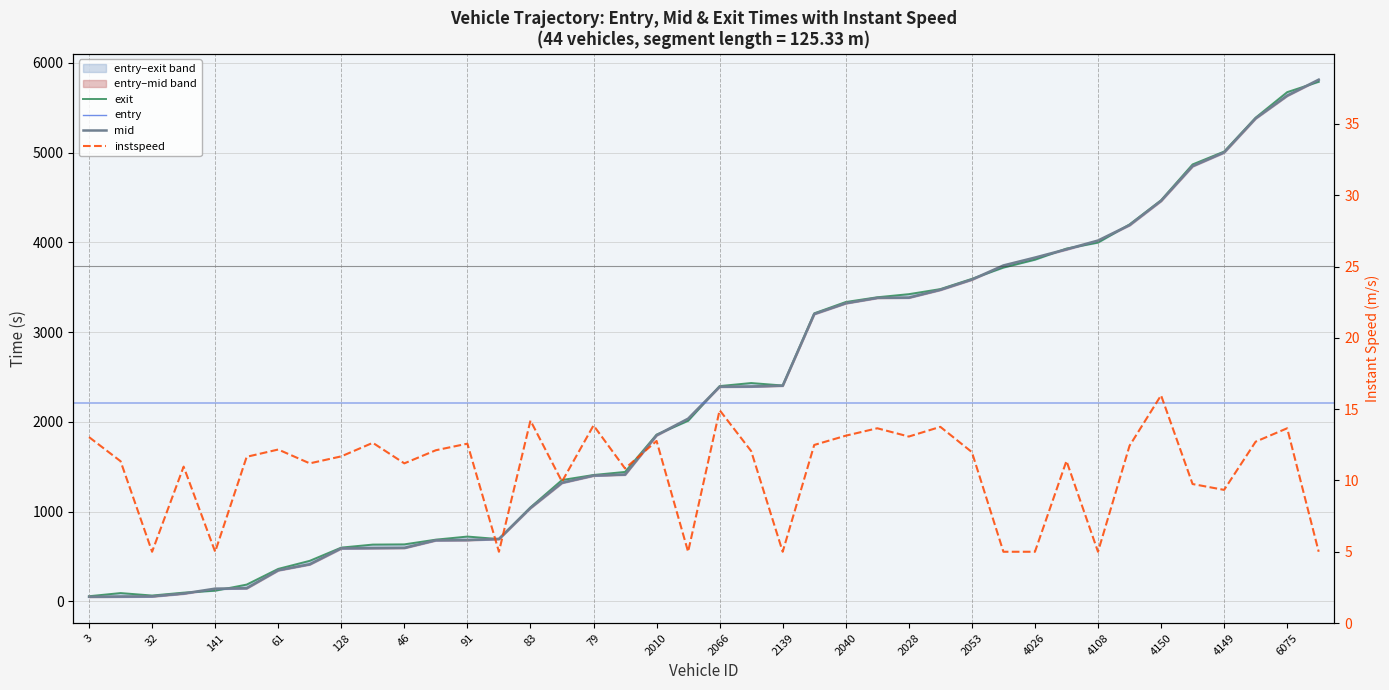

True or false: exit has a value of 67.4 at 61.

False